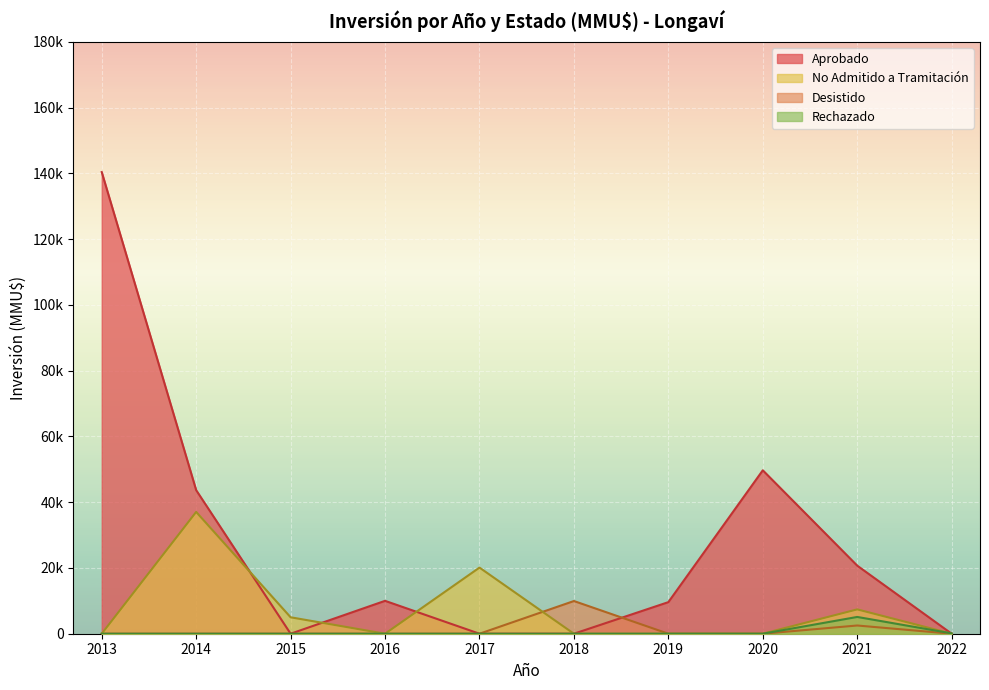

What is the difference between the maximum and minimum values?

140360